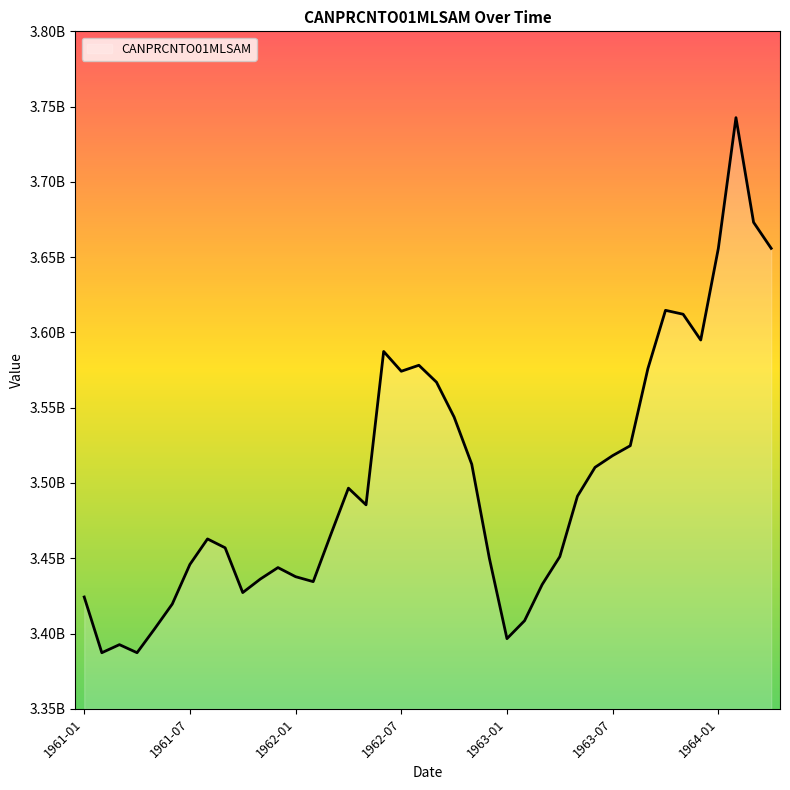

Is this an area chart (filled region under the line)?

Yes